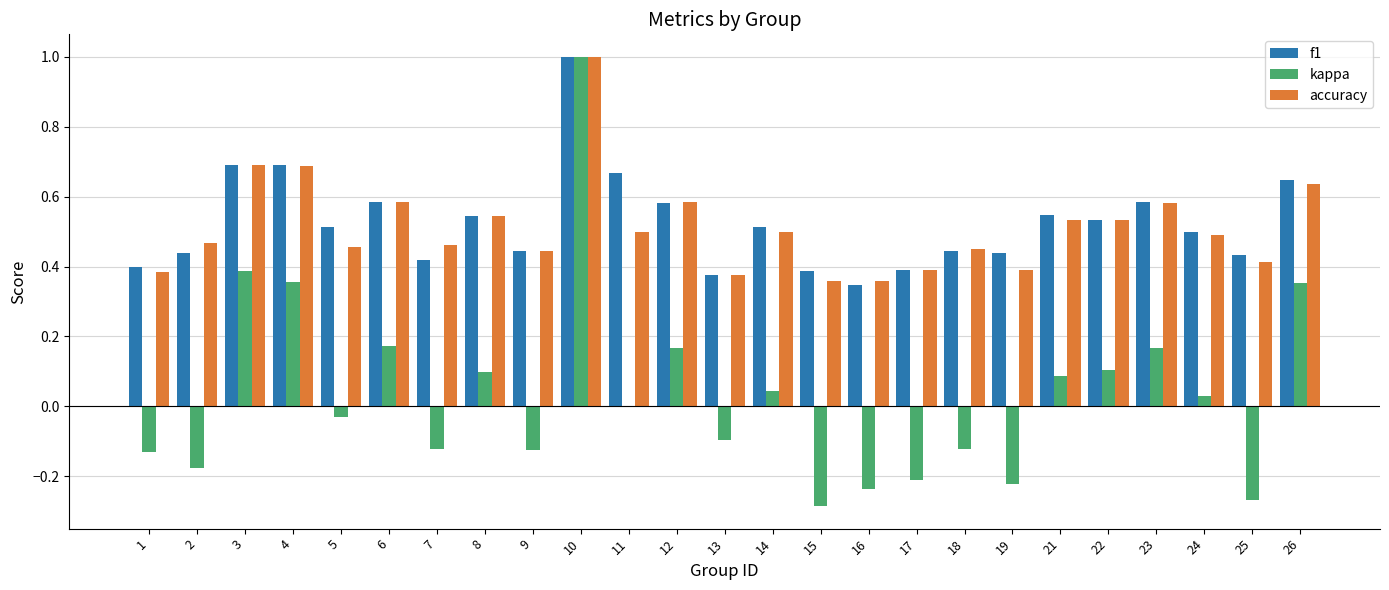

The accuracy series shows 0.5 at 18. True or false?

True